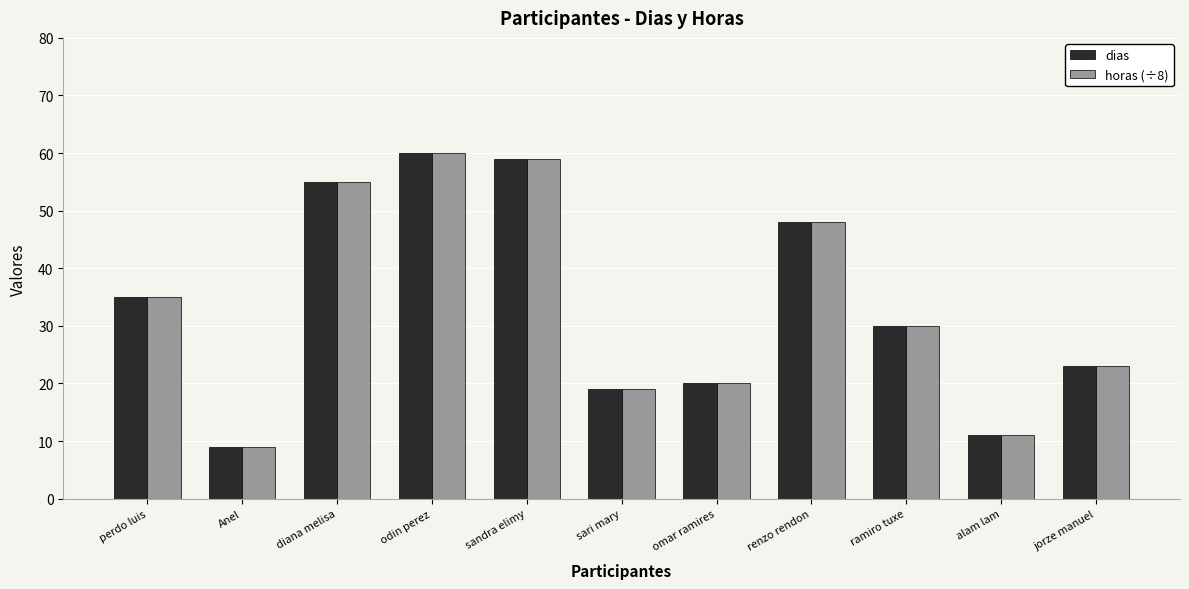

At which label is dias closest to 34?

perdo luis